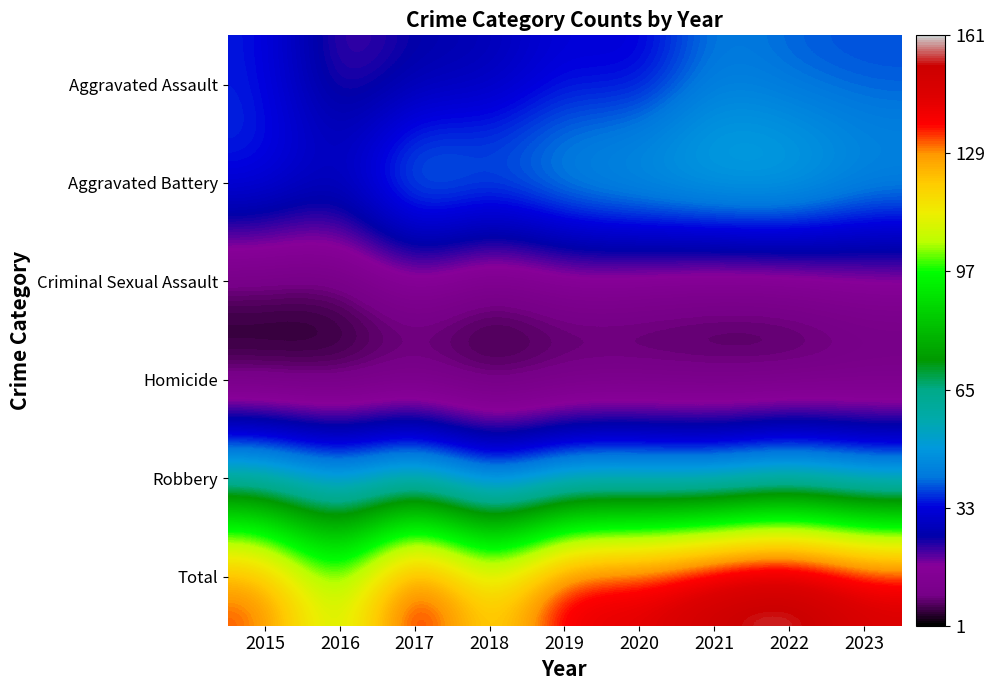

What is the total value across all series at 2021?

312